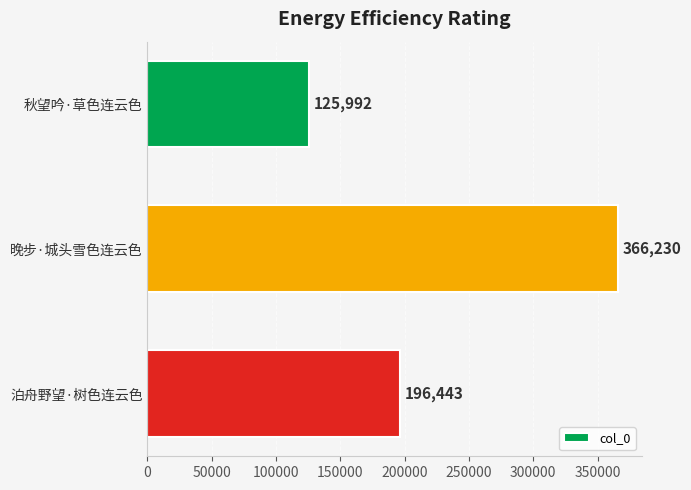

True or false: the data shows 125992 at 秋望吟·草色连云色.

True